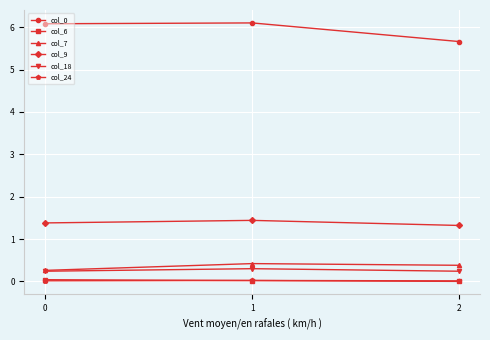

What is the greatest value displayed?

6.1